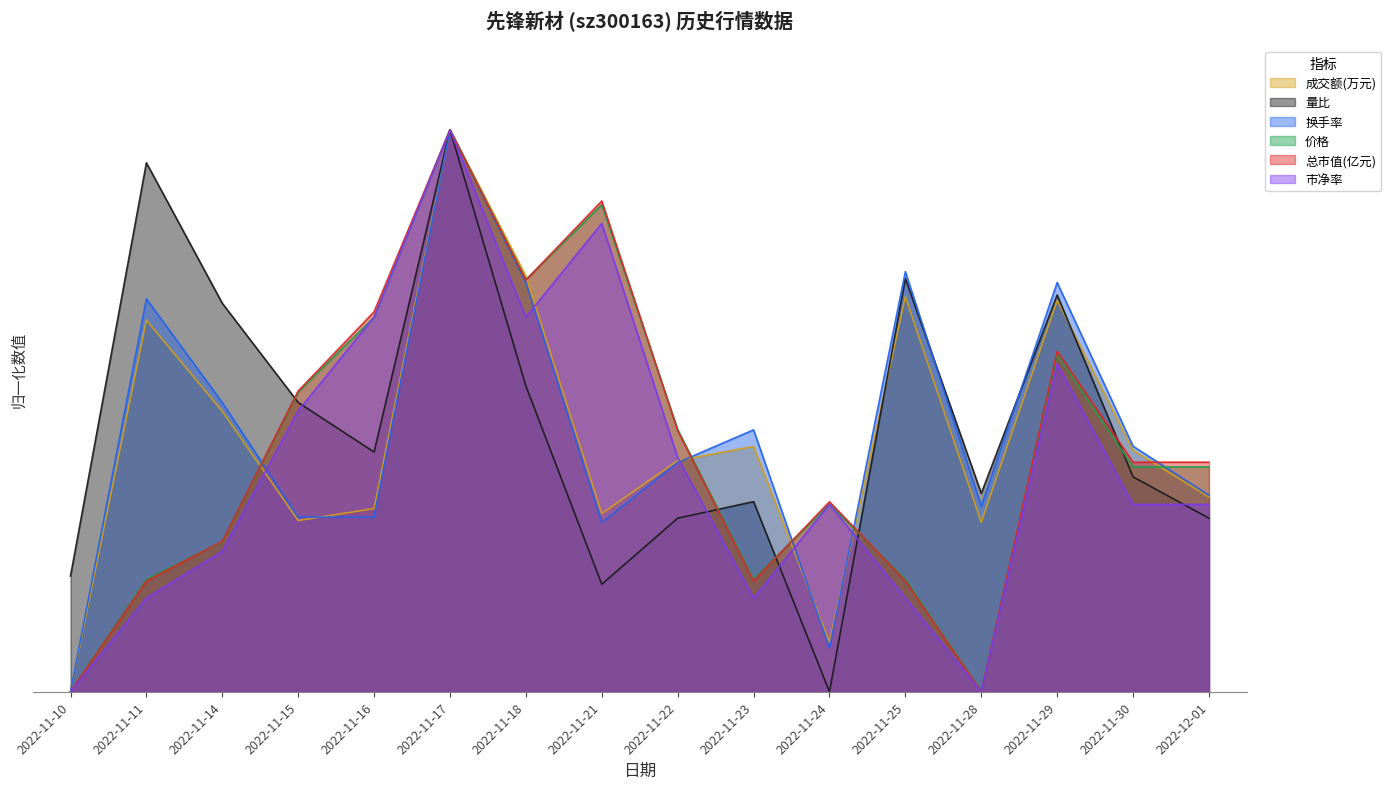

Between 2022-11-18 and 2022-11-24, which series saw the biggest shift?

成交额(万元)